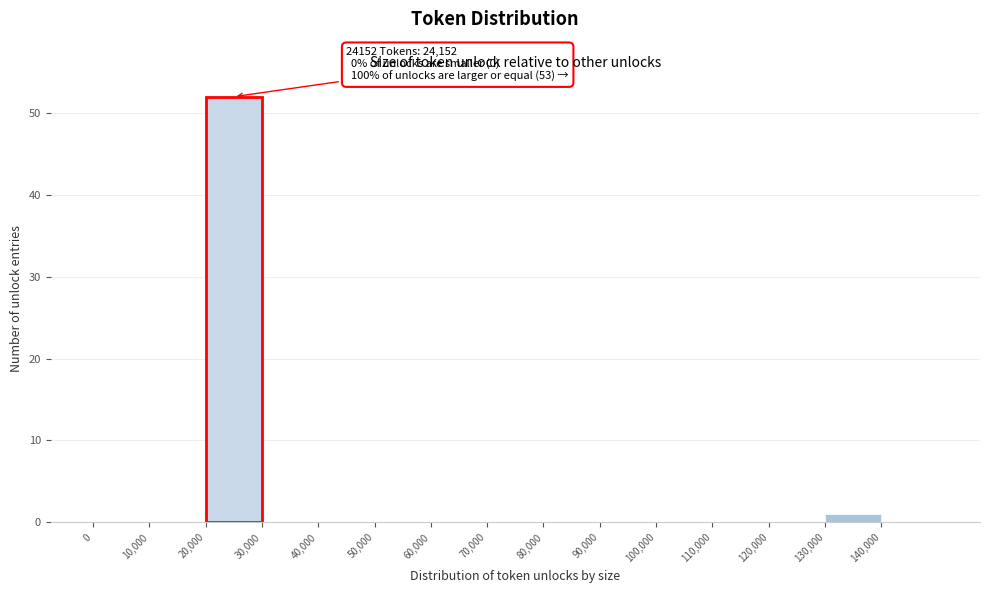

Over which range of the x-axis is the bar tallest?

20000 to 30000